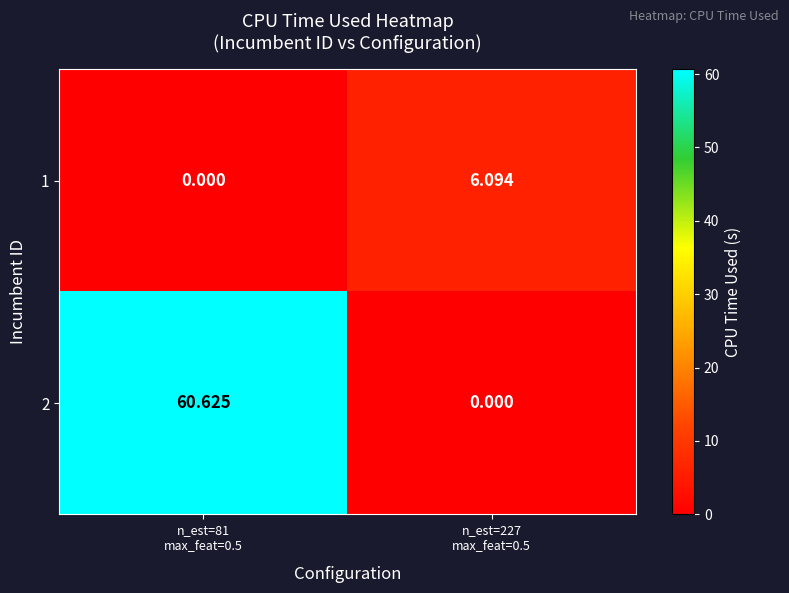

Reading left to right, list all the values displayed in this chart.

1: n_est=81
max_feat=0.5=0.0	n_est=227
max_feat=0.5=6.1
2: n_est=81
max_feat=0.5=60.6	n_est=227
max_feat=0.5=0.0